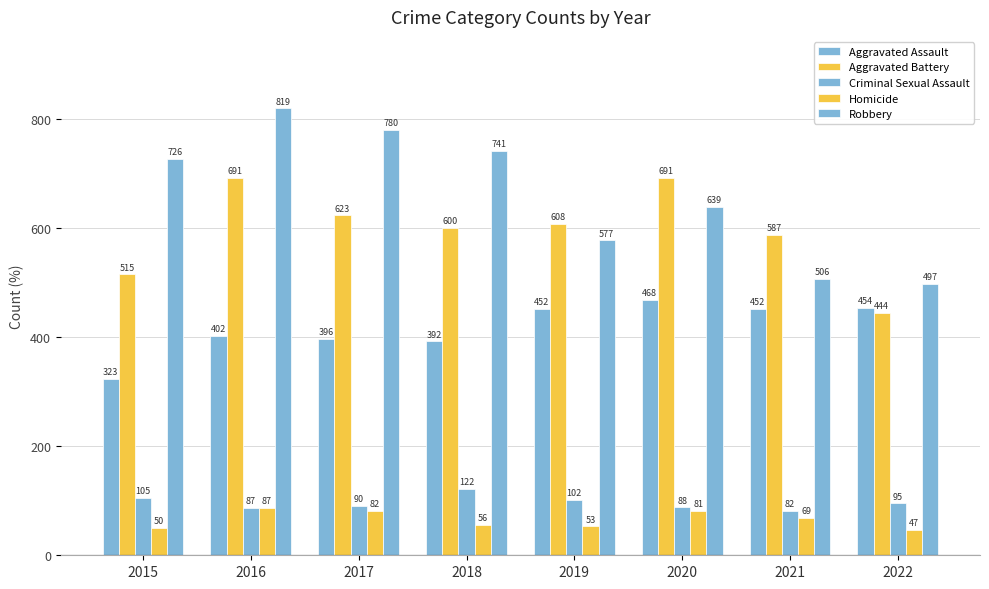

How many data points in Aggravated Assault are less than 452?

4